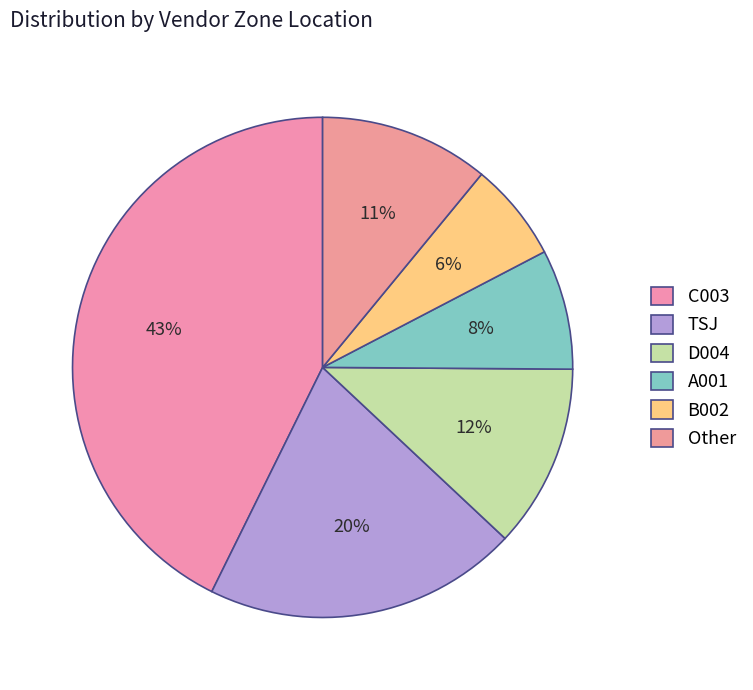

Count the number of slices in the pie.

6